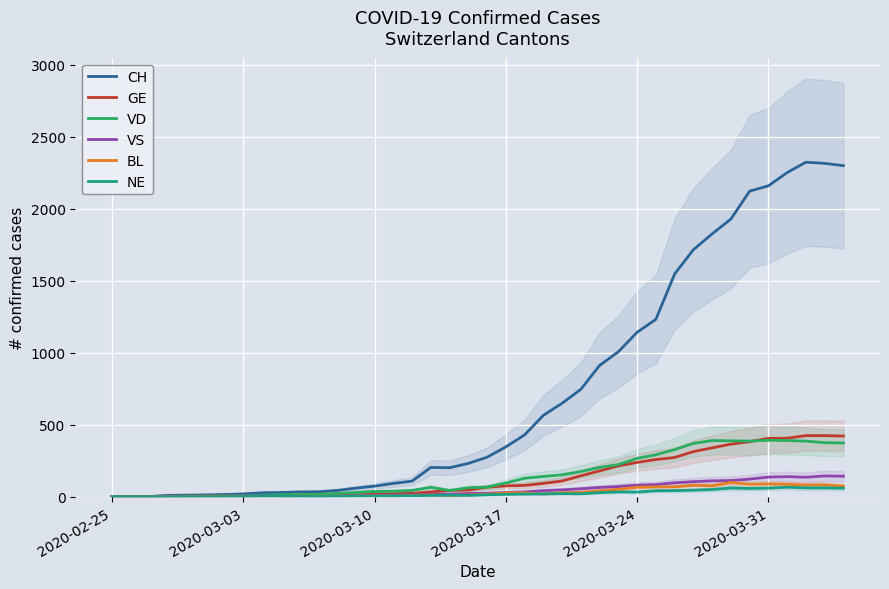

What is the maximum value for GE?

424